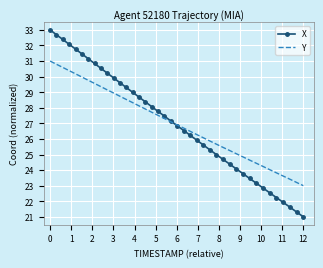

What is the maximum value for X?

33.0